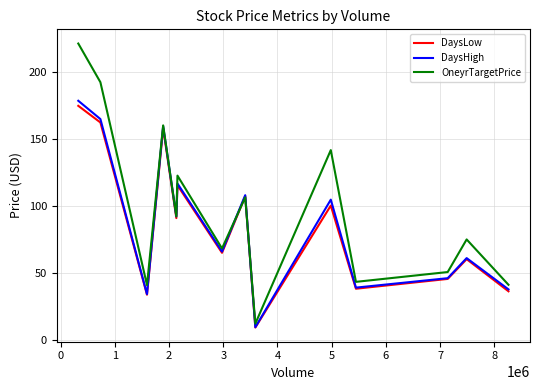

How many lines are shown in the chart?

3